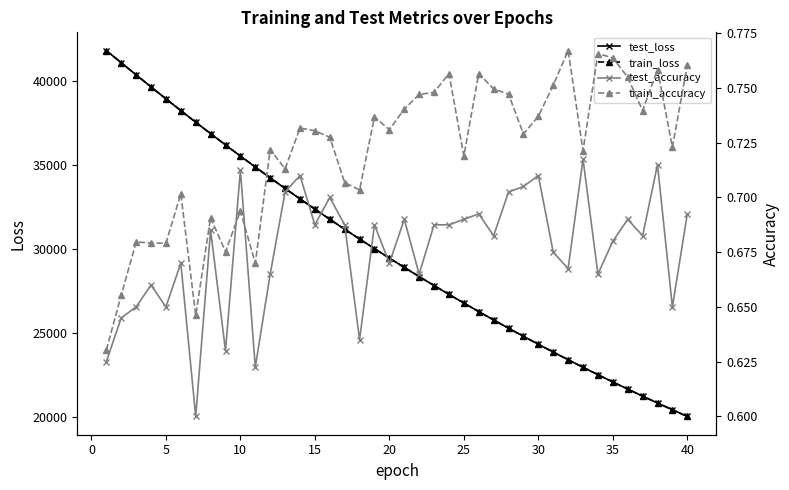

Reading right to left, extract all data points from this chart.

test_loss: 20014.6	20410.9	20814.1	21224.9	21643.3	22069.4	22502.8	22944.8	23394.2	23851.4	24317.5	24791.8	25274.1	25765.3	26264.9	26774.4	27291.3	27818.3	28354.1	28899.6	29454.5	30018.5	30592.3	31176.3	31769.2	32372.7	32986.1	33609.1	34242.3	34885.1	35539.9	36201.4	36876.7	37557.7	38251.7	38951.8	39661.8	40381.9	41105.4	41825.1
train_loss: 20014.2	20410.6	20813.9	21224.6	21642.9	22069.0	22502.4	22944.5	23393.7	23851.0	24317.1	24791.3	25273.7	25764.7	26264.5	26773.9	27291.0	27817.9	28353.7	28899.2	29454.1	30018.1	30592.0	31176.0	31768.9	32372.4	32985.9	33608.9	34241.9	34884.9	35539.7	36201.3	36876.3	37557.2	38251.1	38951.1	39661.1	40381.8	41105.3	41825.2
test_accuracy: 0.7	0.7	0.7	0.7	0.7	0.7	0.7	0.7	0.7	0.7	0.7	0.7	0.7	0.7	0.7	0.7	0.7	0.7	0.7	0.7	0.7	0.7	0.6	0.7	0.7	0.7	0.7	0.7	0.7	0.6	0.7	0.6	0.7	0.6	0.7	0.7	0.7	0.7	0.6	0.6
train_accuracy: 0.8	0.7	0.8	0.7	0.8	0.8	0.8	0.7	0.8	0.8	0.7	0.7	0.7	0.7	0.8	0.7	0.8	0.7	0.7	0.7	0.7	0.7	0.7	0.7	0.7	0.7	0.7	0.7	0.7	0.7	0.7	0.7	0.7	0.6	0.7	0.7	0.7	0.7	0.7	0.6